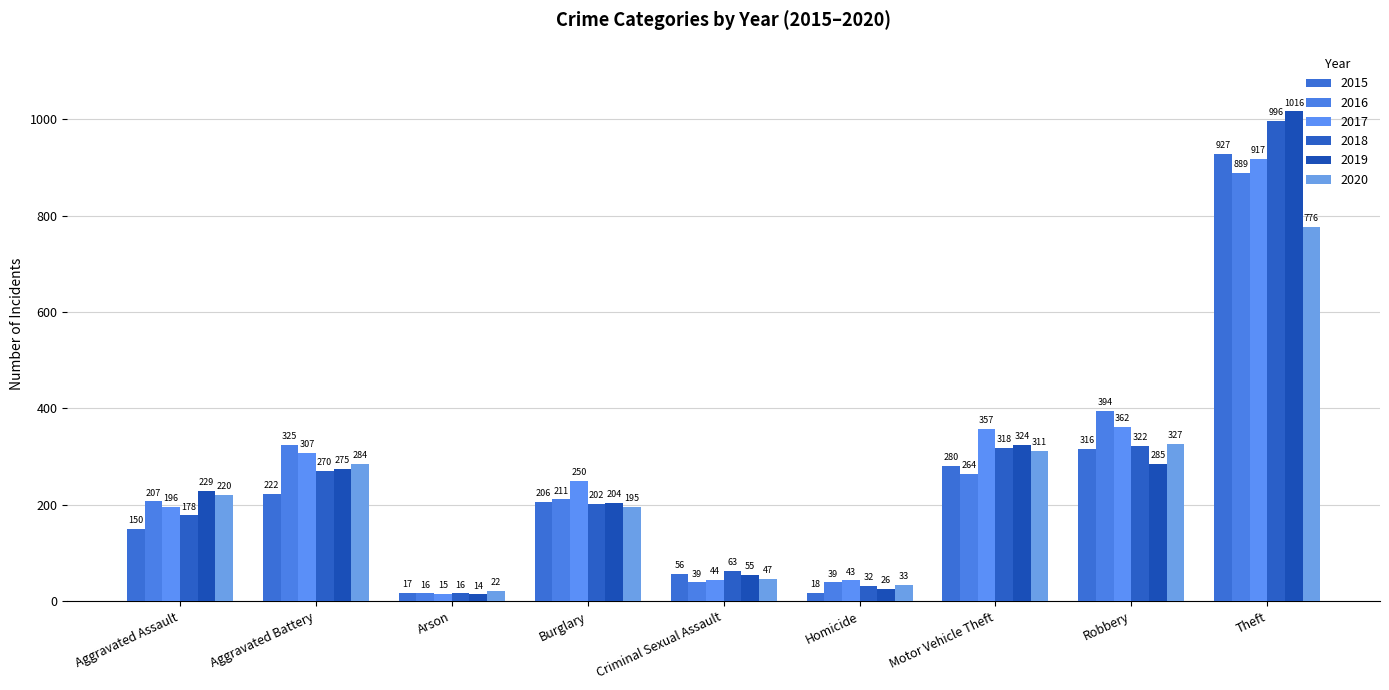

What is the total value across all series at Criminal Sexual Assault?

304